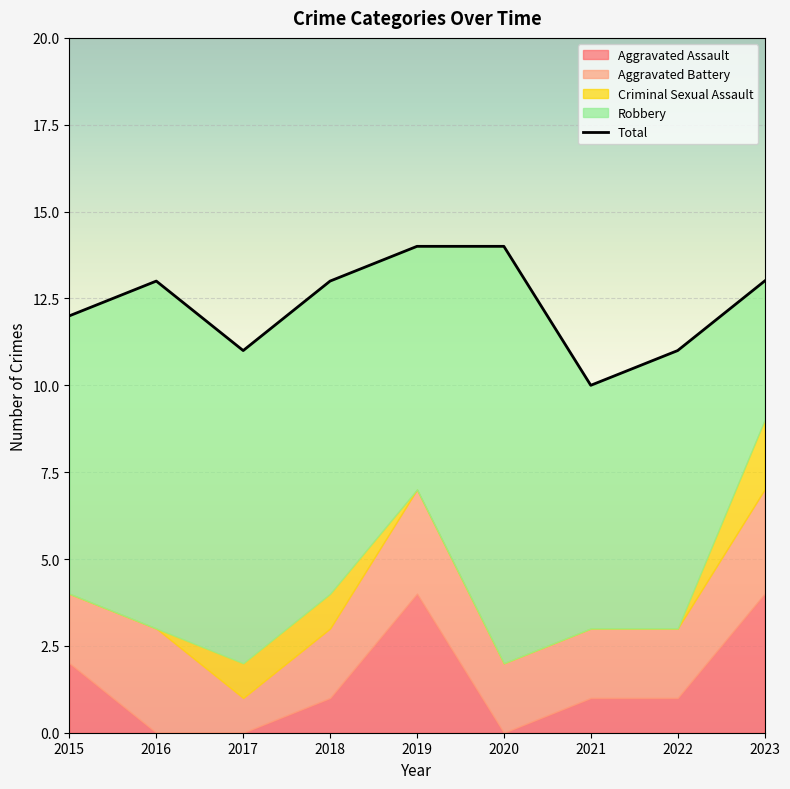

What is the difference between the highest and lowest values at 2020?

14